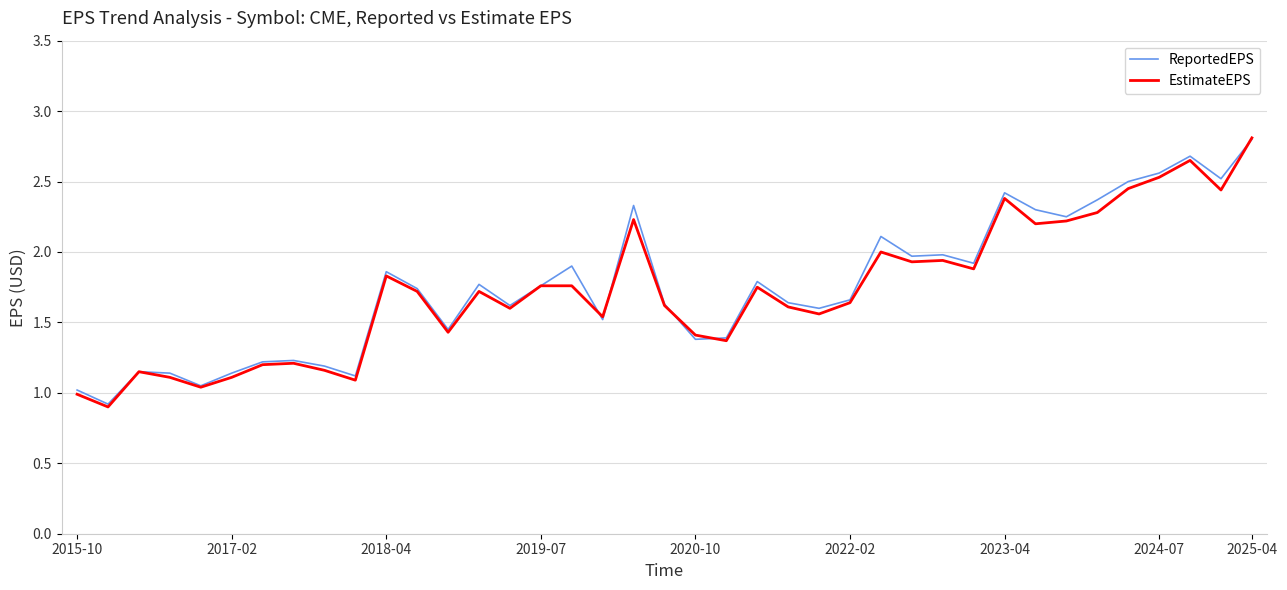

What is the greatest value displayed?

2.8